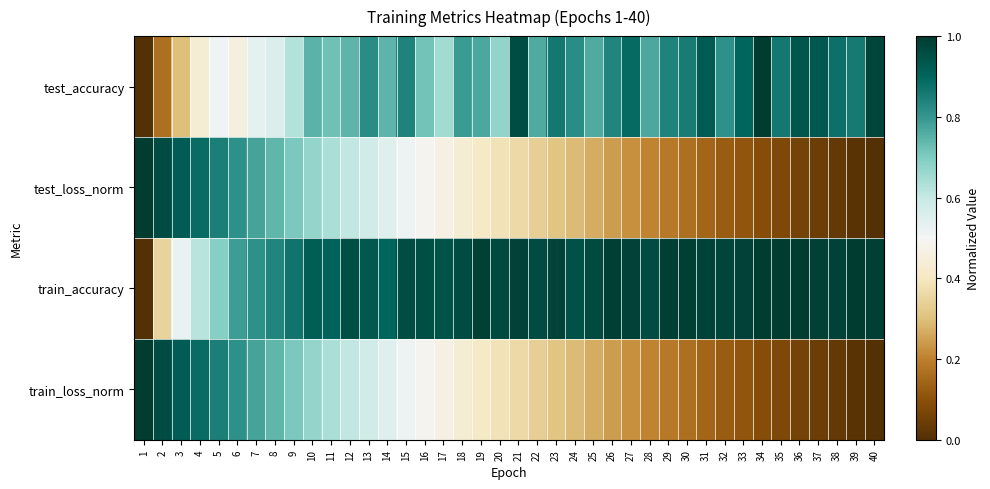

Rank the series at 30 from lowest to highest value.

train_loss_norm, test_loss_norm, test_accuracy, train_accuracy